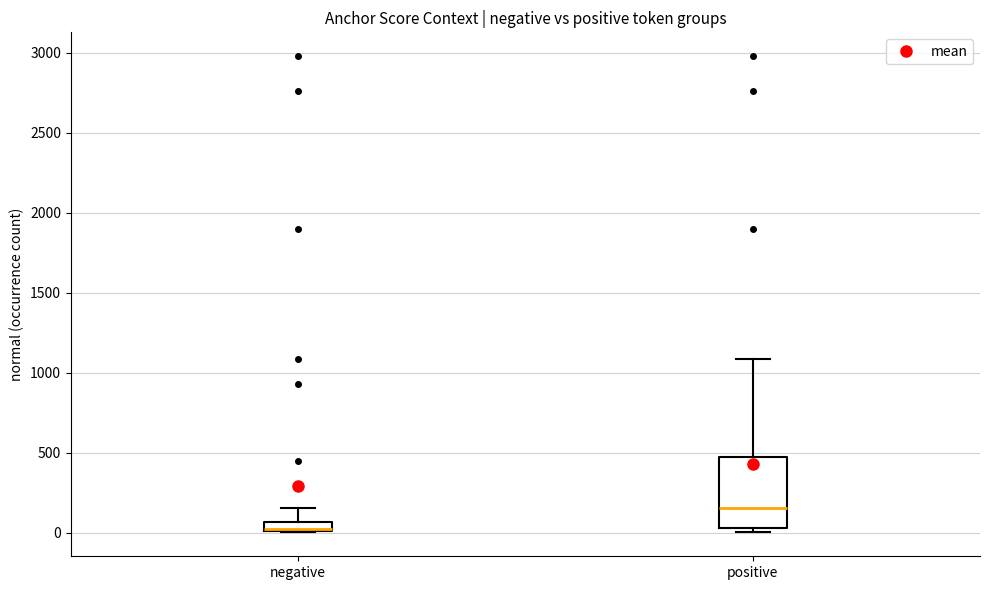

Comparing the boxes themselves (not the whiskers), which one is the tallest?

positive